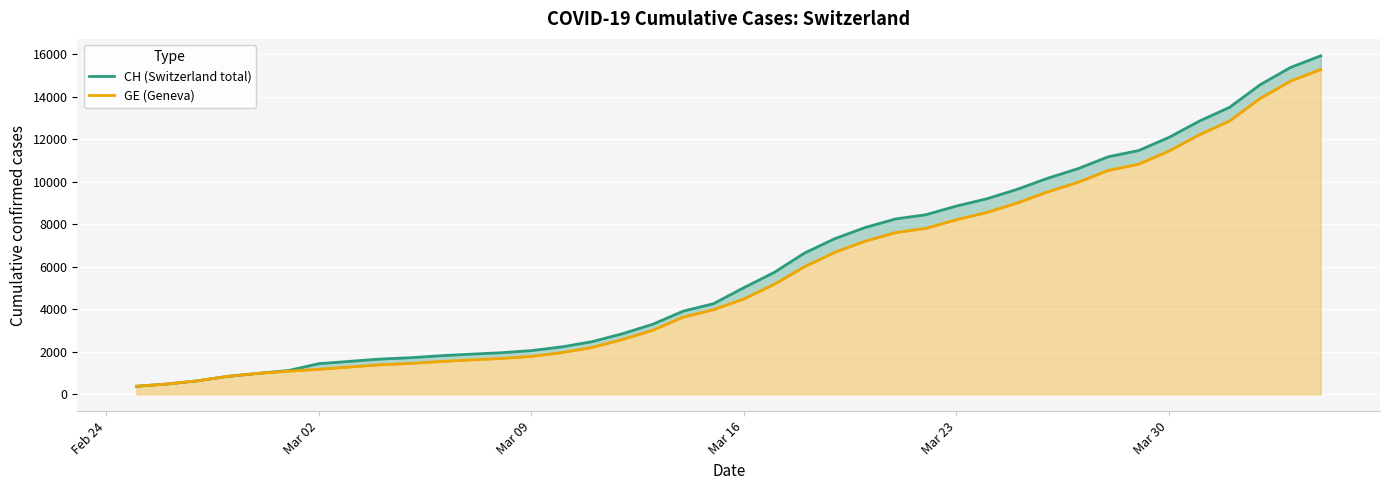

Rank the series by their maximum value, from lowest to highest.

GE (Geneva), CH (Switzerland total)